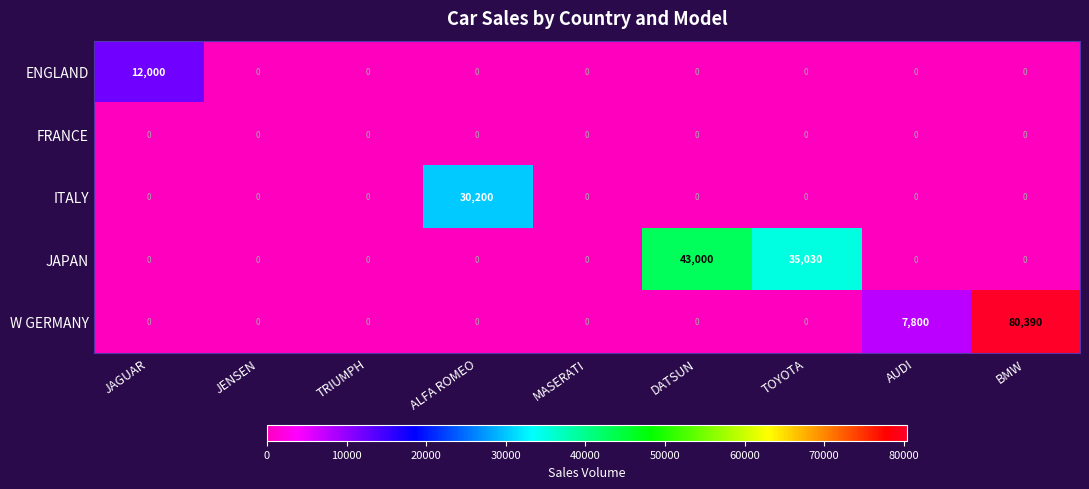

The value of ENGLAND at AUDI is 0. True or false?

True